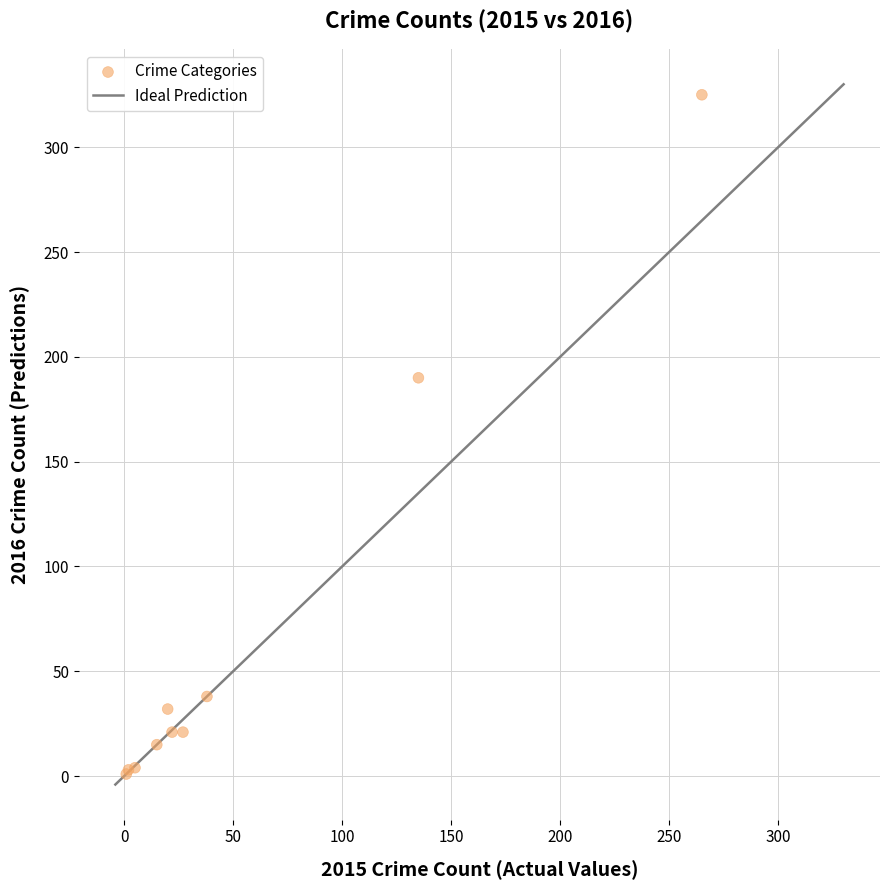

What Y value in the scatter plot is closest to 163?

190